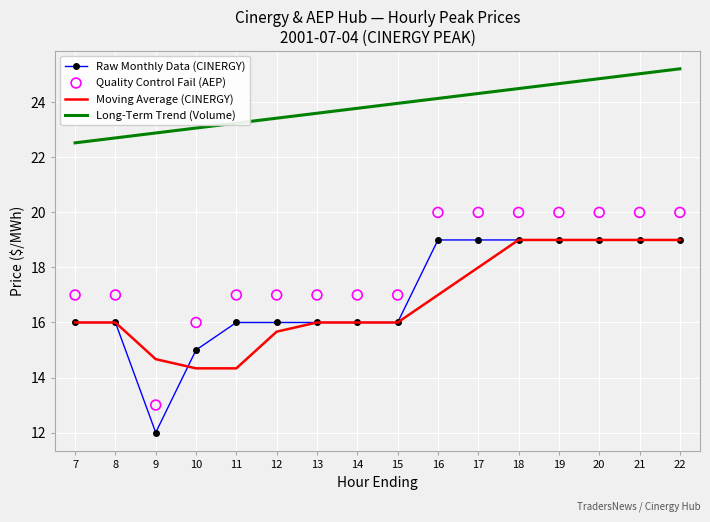

Which series has the largest total across all categories?

Long-Term Trend (Volume)